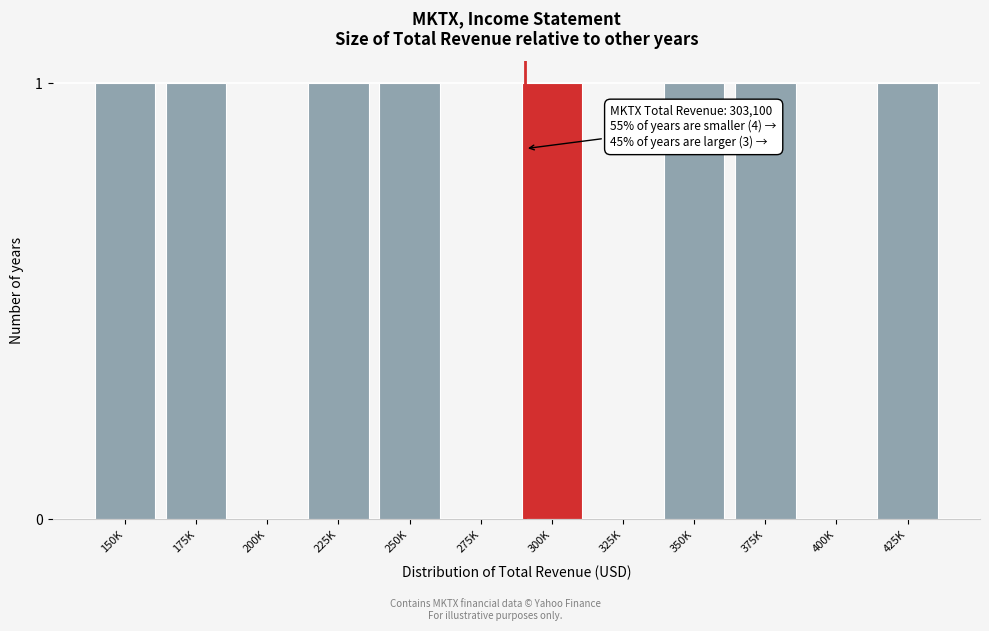

Reading left to right, extract all data points from this chart.

150K=1	175K=1	200K=0	225K=1	250K=1	275K=0	300K=1	325K=0	350K=1	375K=1	400K=0	425K=1